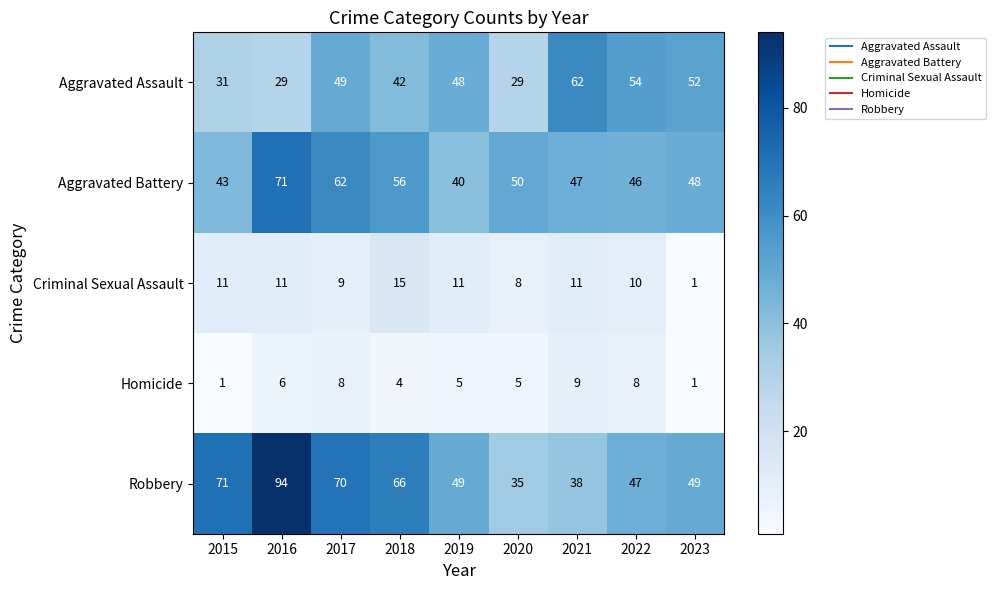

What is the greatest value displayed?

94